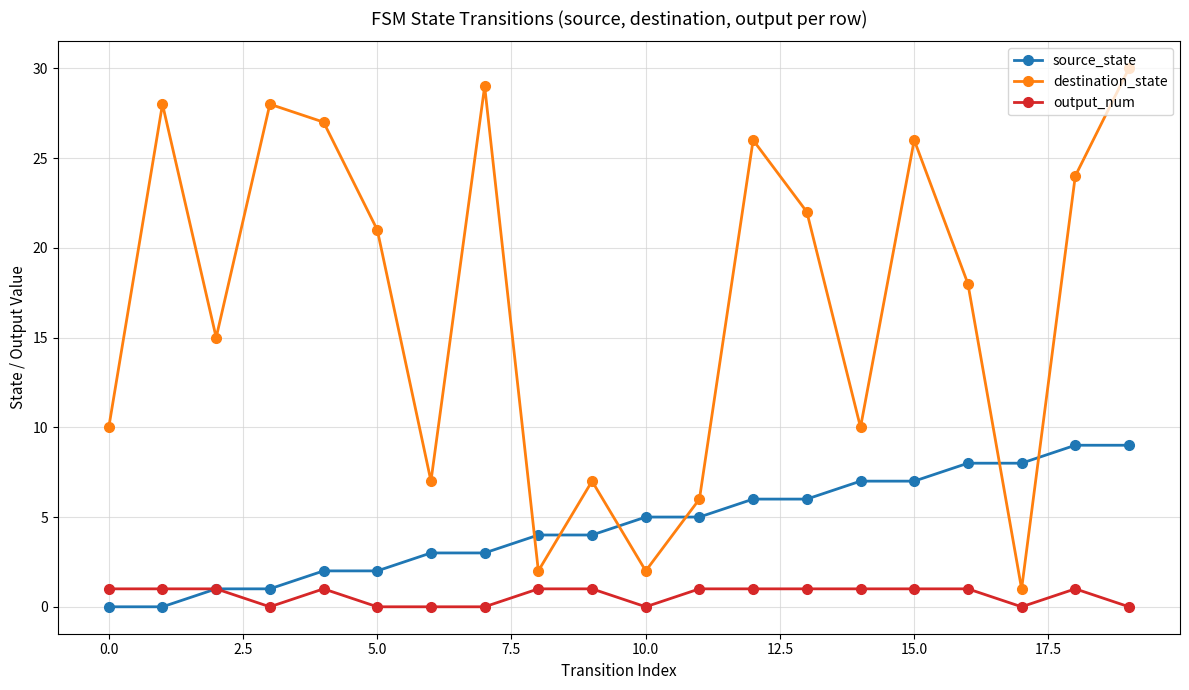

List the series in order of their overall mean, highest first.

destination_state, source_state, output_num